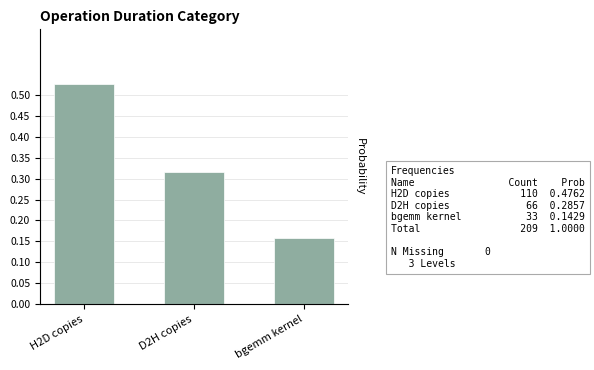

What position from the right is bgemm kernel?

1